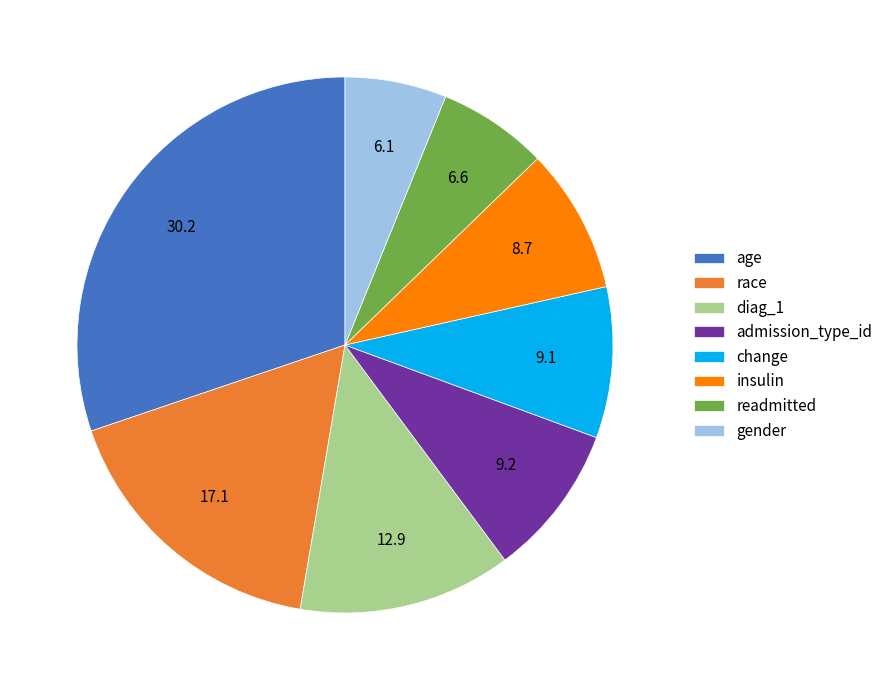

Which has a higher value, admission_type_id or diag_1?

diag_1